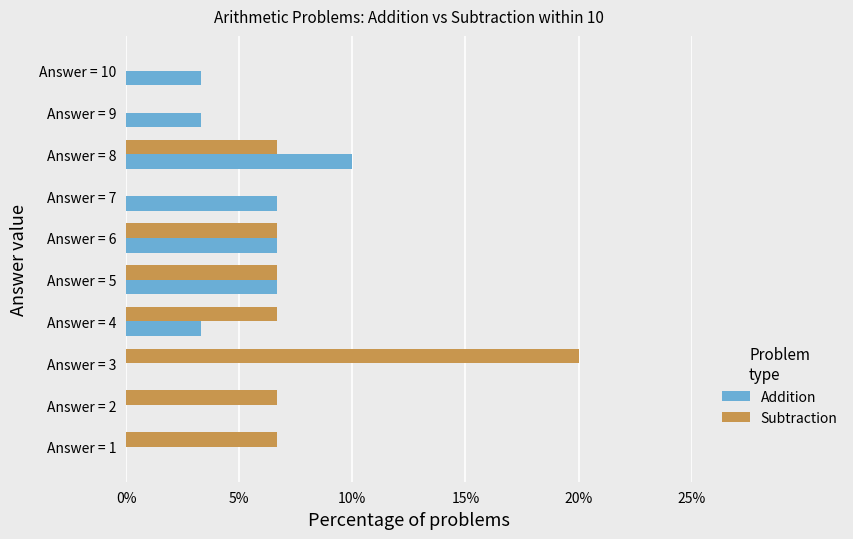

What are all the series names shown in the legend?

Addition, Subtraction